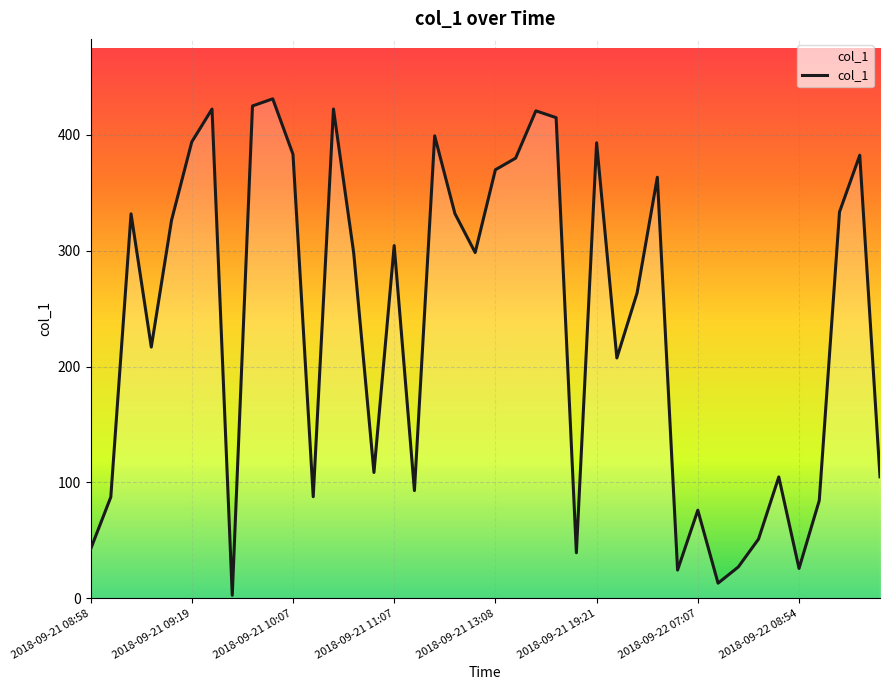

What is the maximum value shown in the chart?

431.1